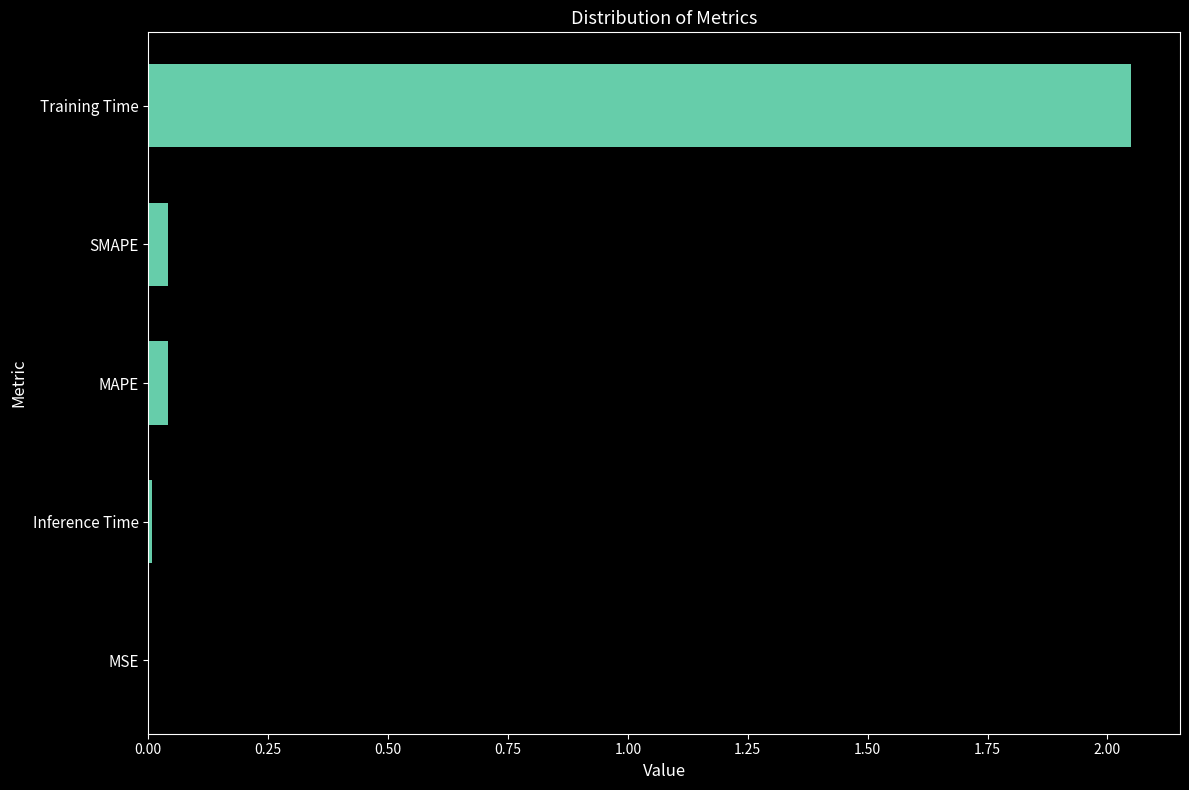

Which category has the highest value across all series?

Training Time